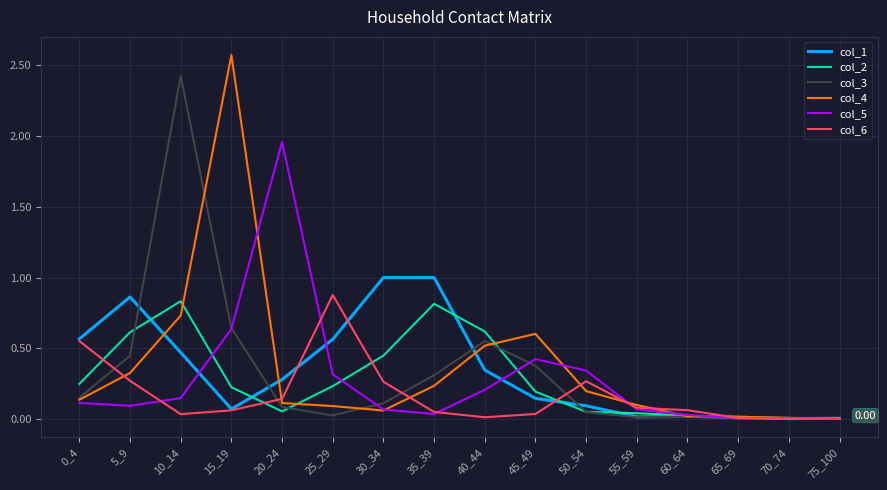

At which category is the sum across all series the highest?

10_14